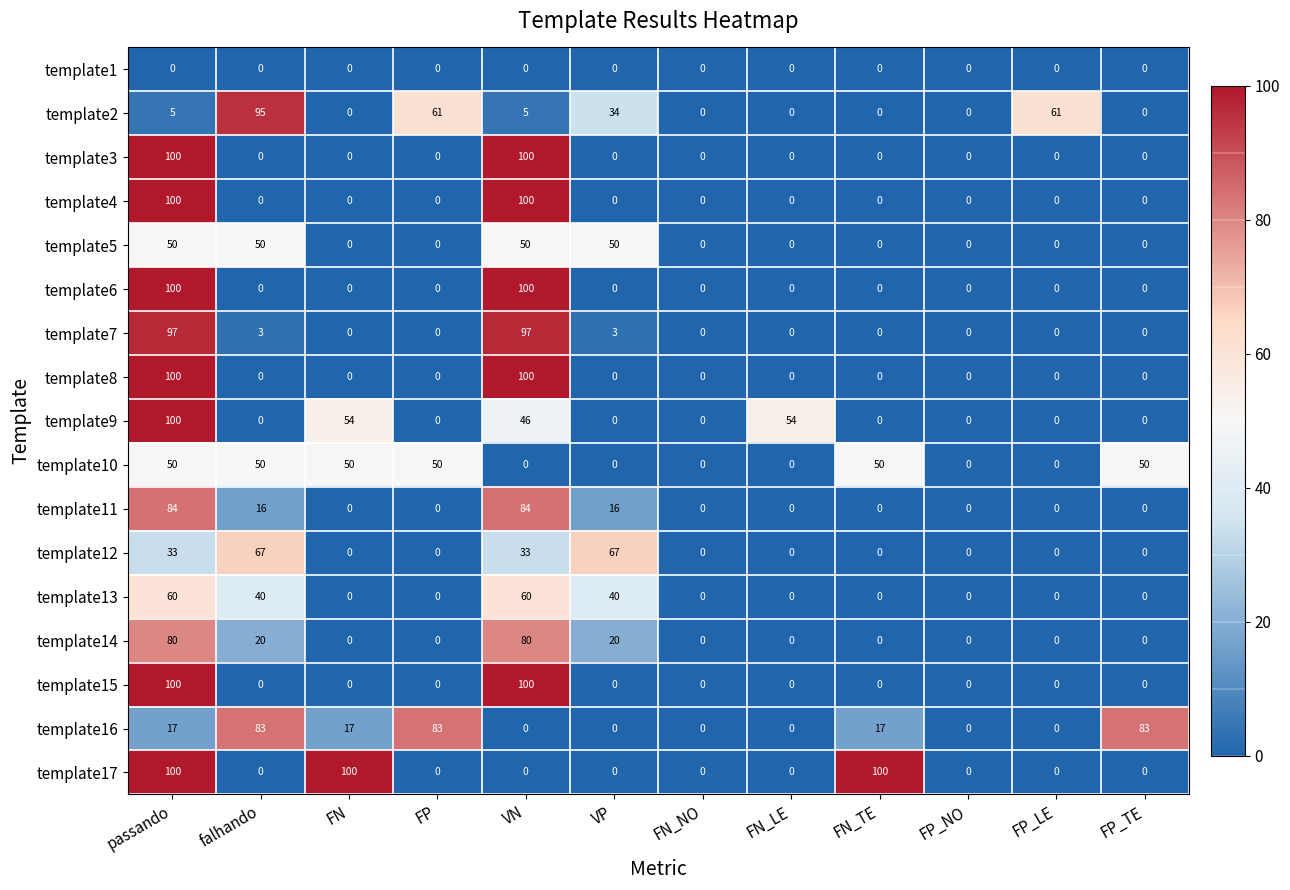

The value of template5 at FP_TE is -24. True or false?

False